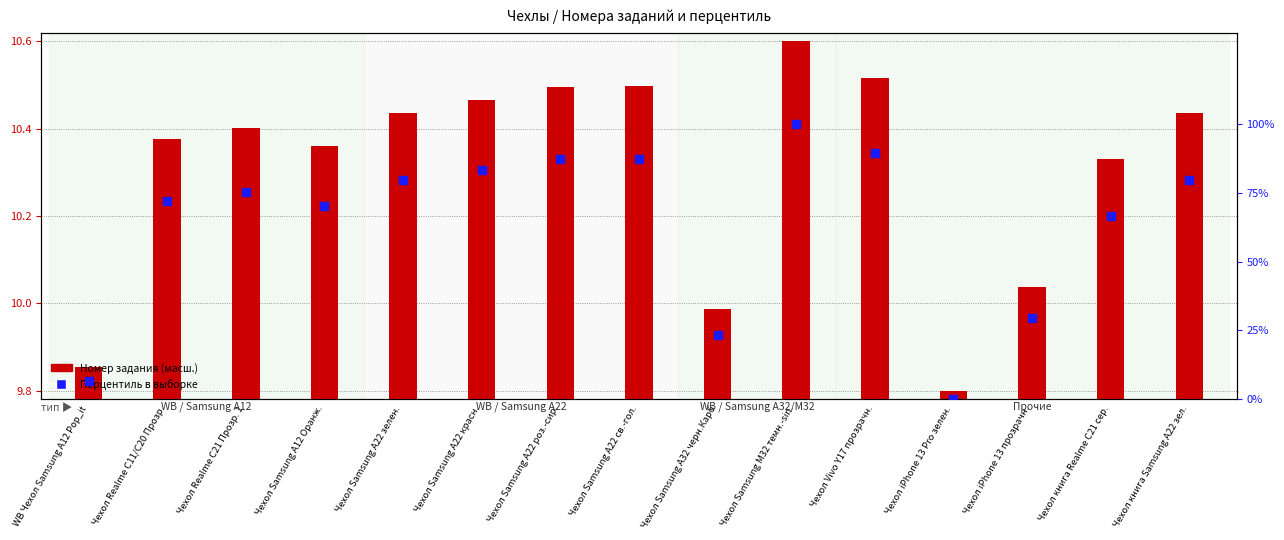

Is the value of Номер задания (норм.) at Чехол Samsung M32 темн.-sin. greater than the value of Перцентиль в выборке at Чехол iPhone 13 Pro зелен.?

Yes